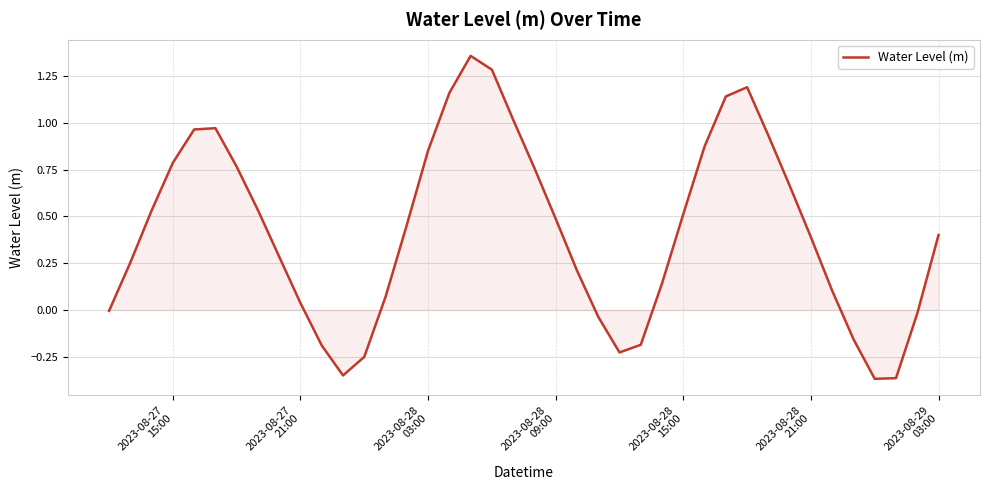

Count the number of data series in this chart.

1